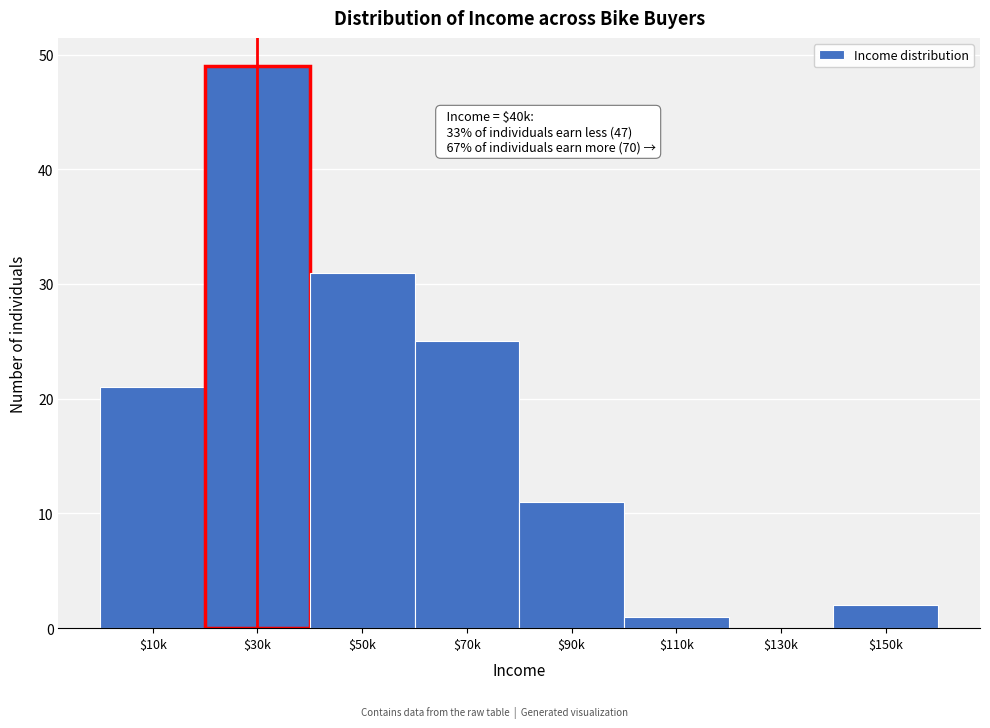

Which category has the highest value across all series?

$30k